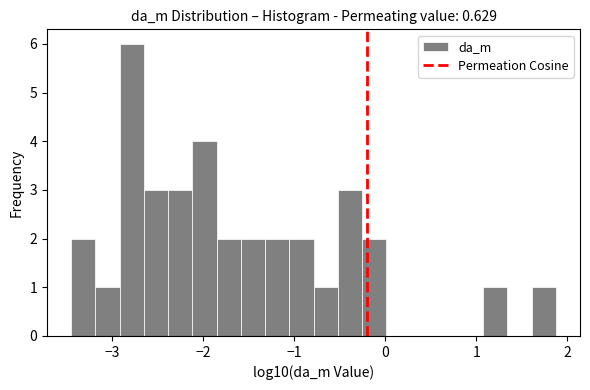

Around what value on the x-axis is the tallest bar? Give the approximate position of its centre, as read against the axis.

-2.8